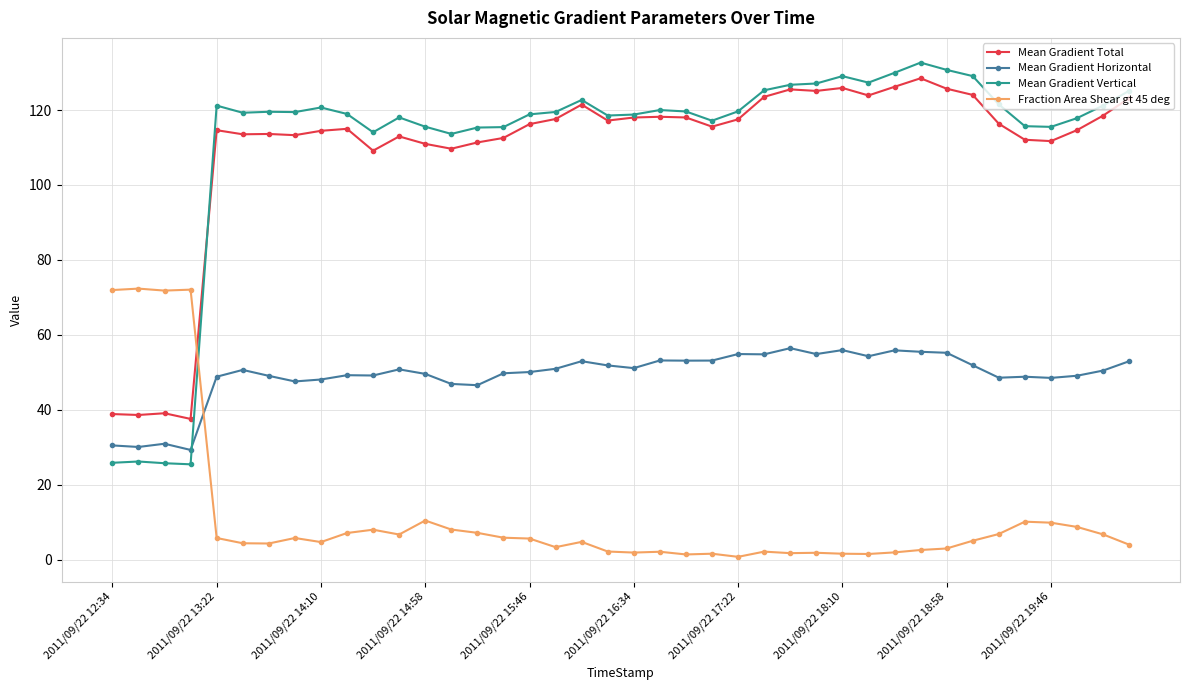

True or false: Fraction Area Shear gt 45 deg has more than 0 interior local peaks.

True